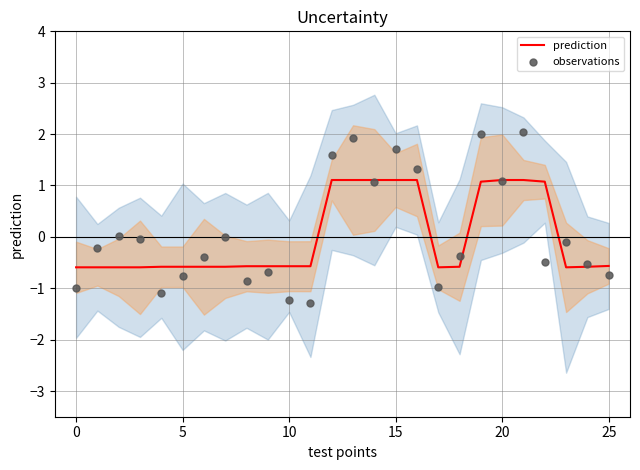

At which category is the sum across all series the highest?

21